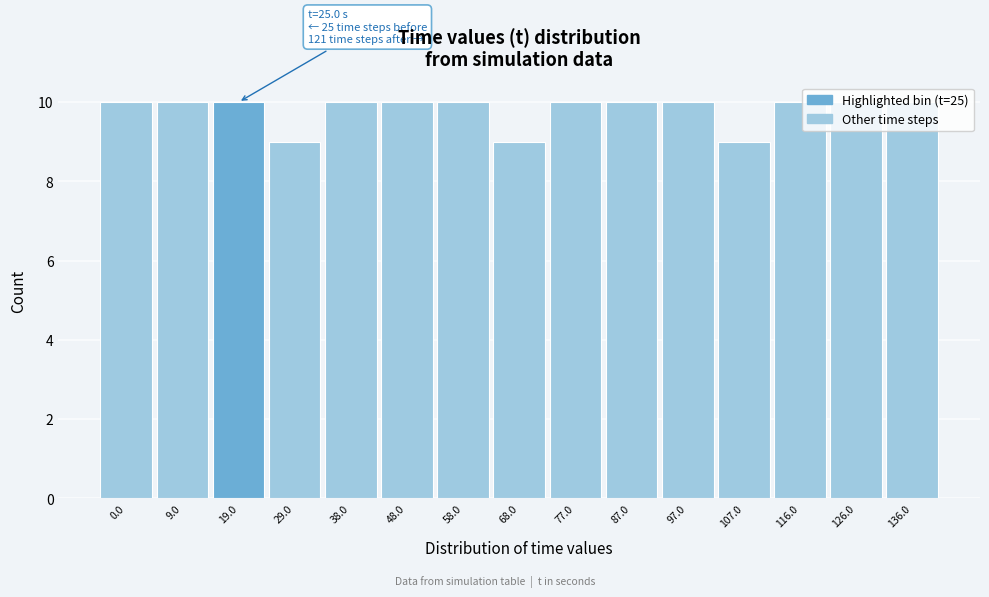

What is the value of the 4th bar from the left?

9